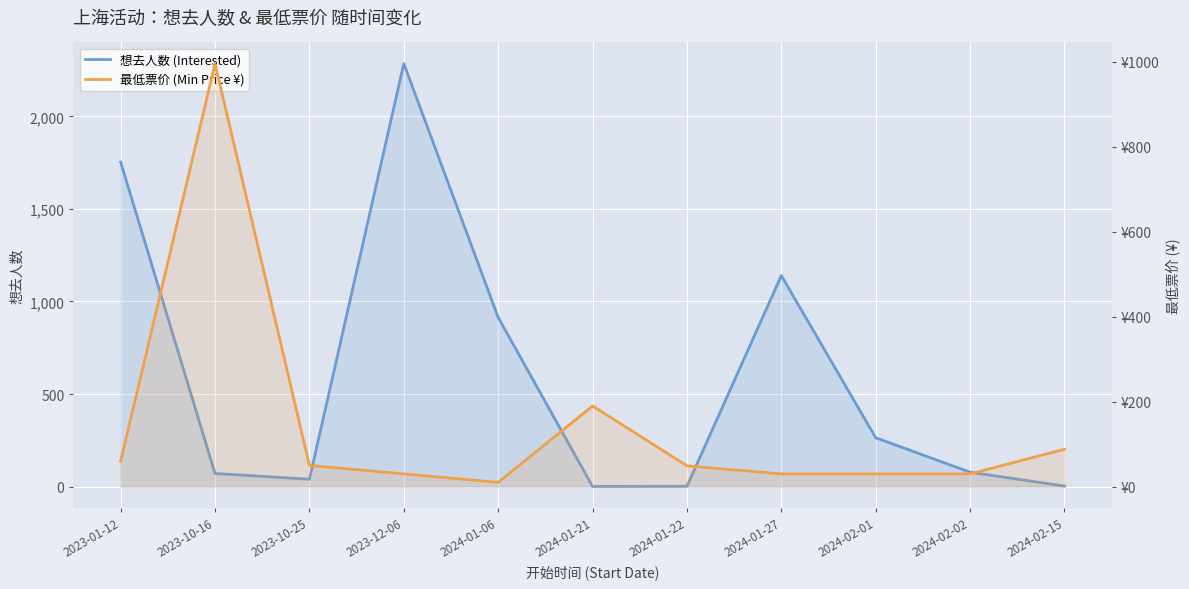

What is the highest value of the 最低票价 (Min Price ¥) series?

996.0